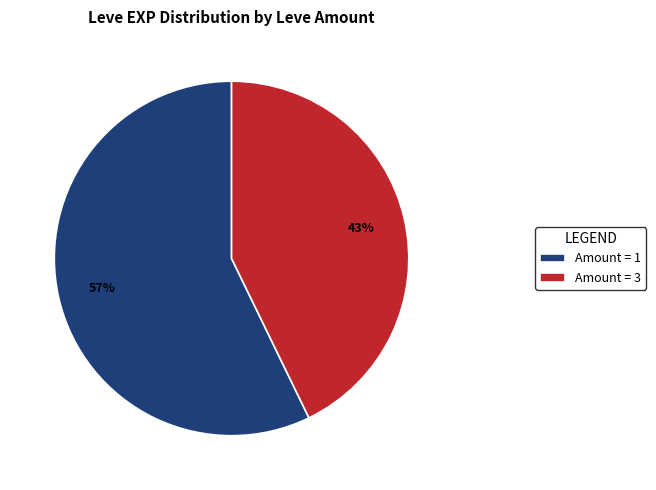

How many segments does this pie chart have?

2